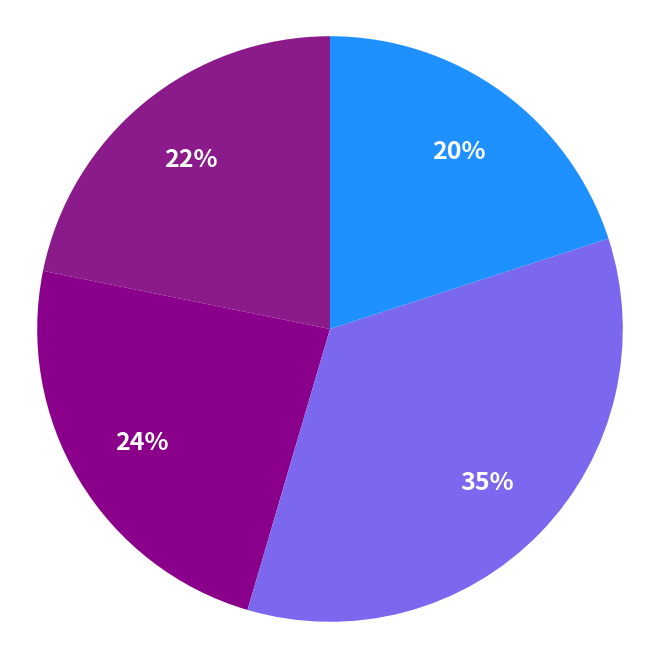

How many segments does this pie chart have?

4